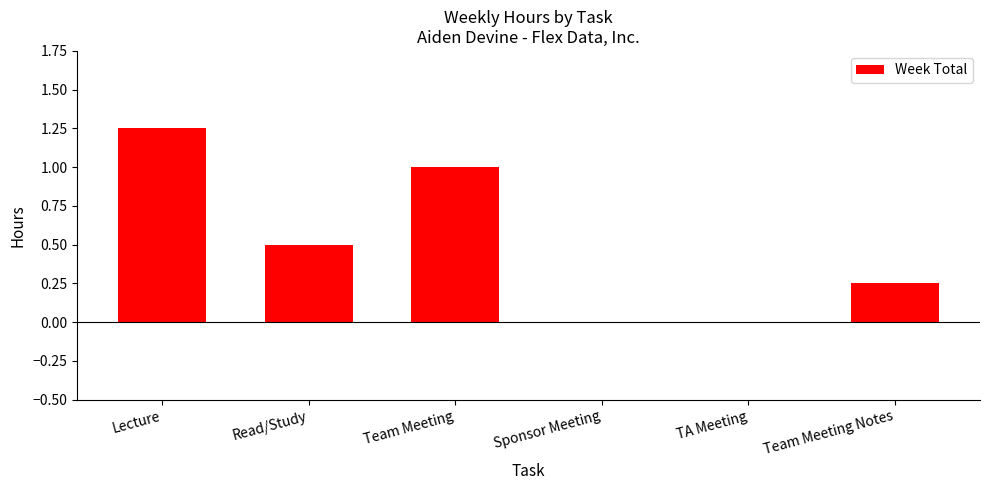

Is it true that the value at Read/Study is 0.5?

True